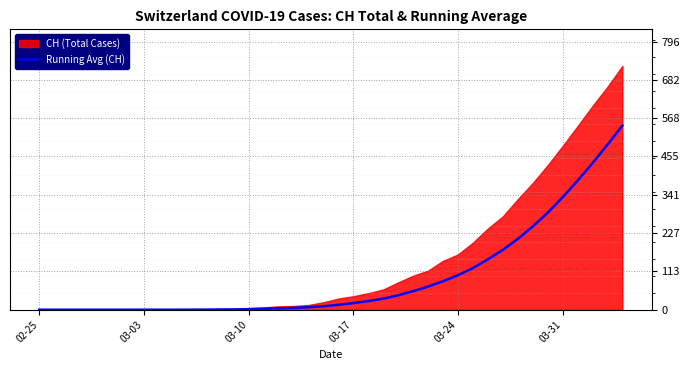

Does the chart display data point markers on the line(s)?

No